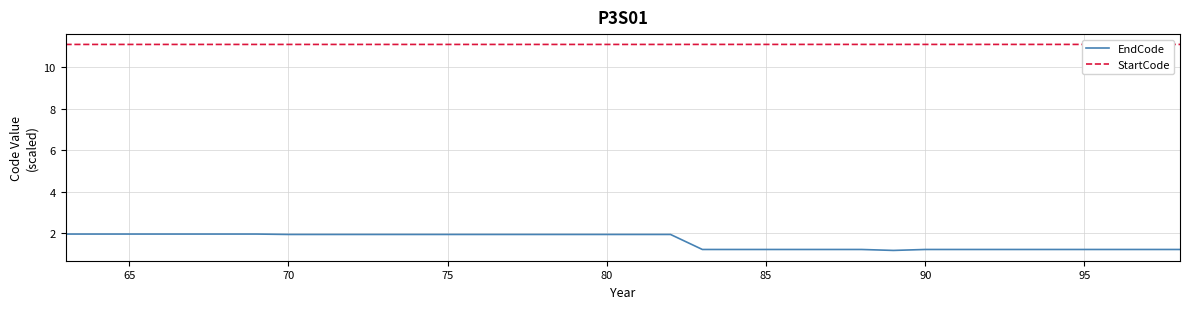

The EndCode series shows 1.2 at 85. True or false?

True